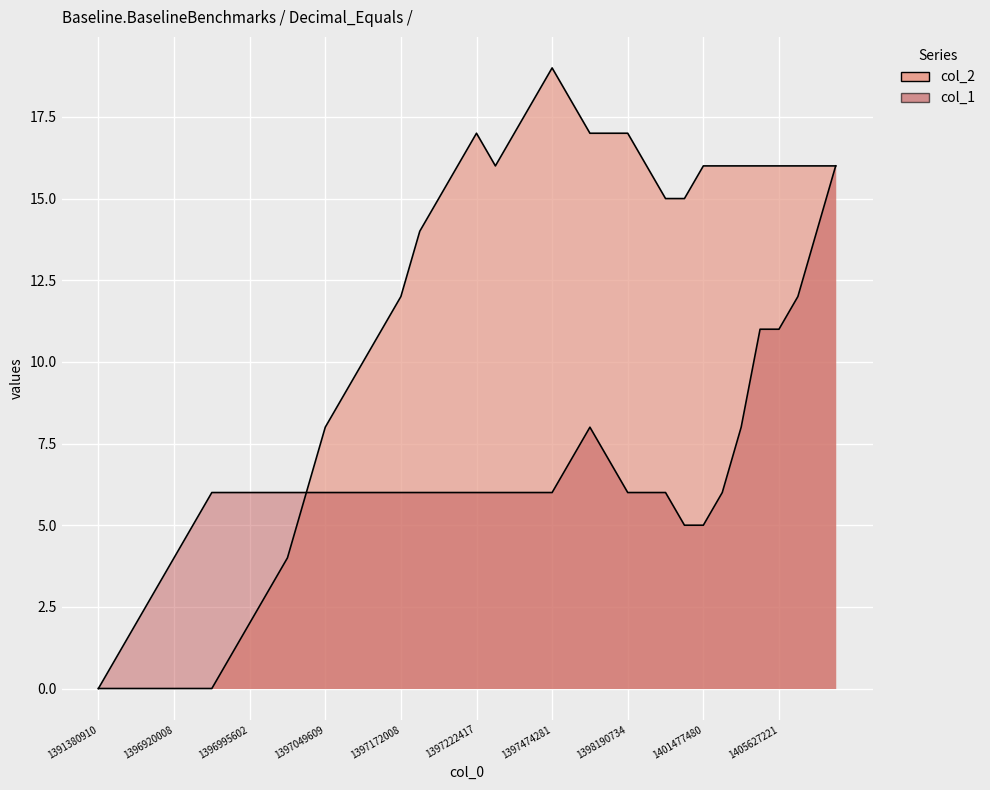

Reading right to left, extract all data points from this chart.

col_2: 16	16	16	16	16	16	16	16	15	15	16	17	17	17	18	19	18	17	16	17	16	15	14	12	11	10	9	8	6	4	3	2	1	0	0	0	0	0	0	0
col_1: 16	14	12	11	11	8	6	5	5	6	6	6	7	8	7	6	6	6	6	6	6	6	6	6	6	6	6	6	6	6	6	6	6	6	5	4	3	2	1	0